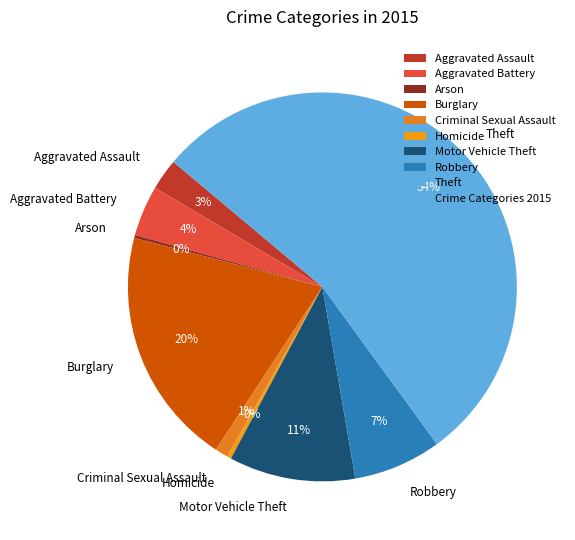

Is there any slice that represents more than half of the pie?

Yes